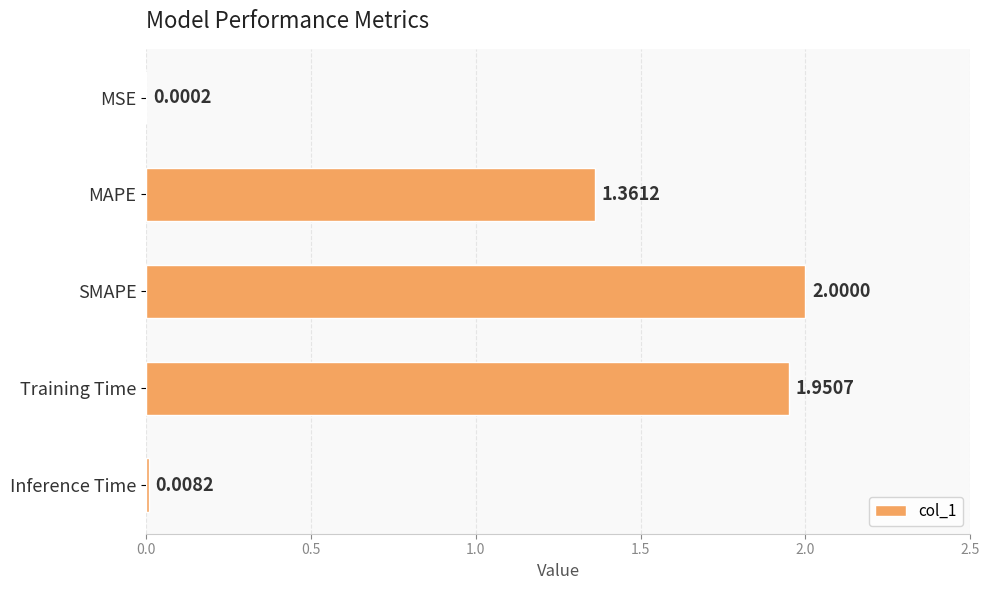

Between SMAPE and MSE, which is larger?

SMAPE